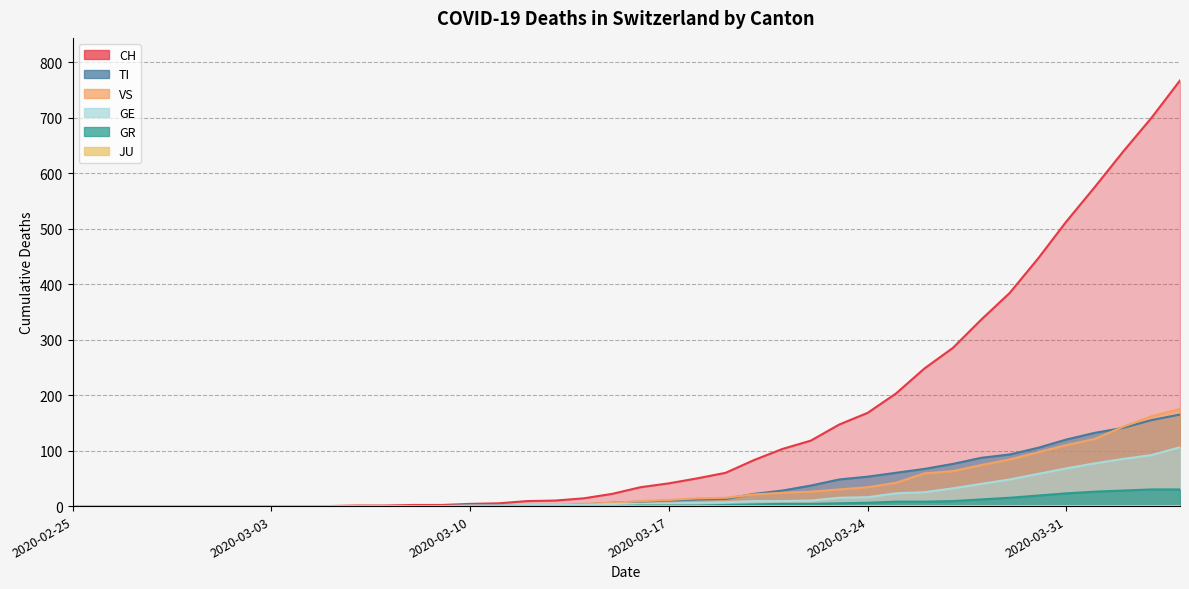

What is the label of the 23rd point from the left?

2020-03-18